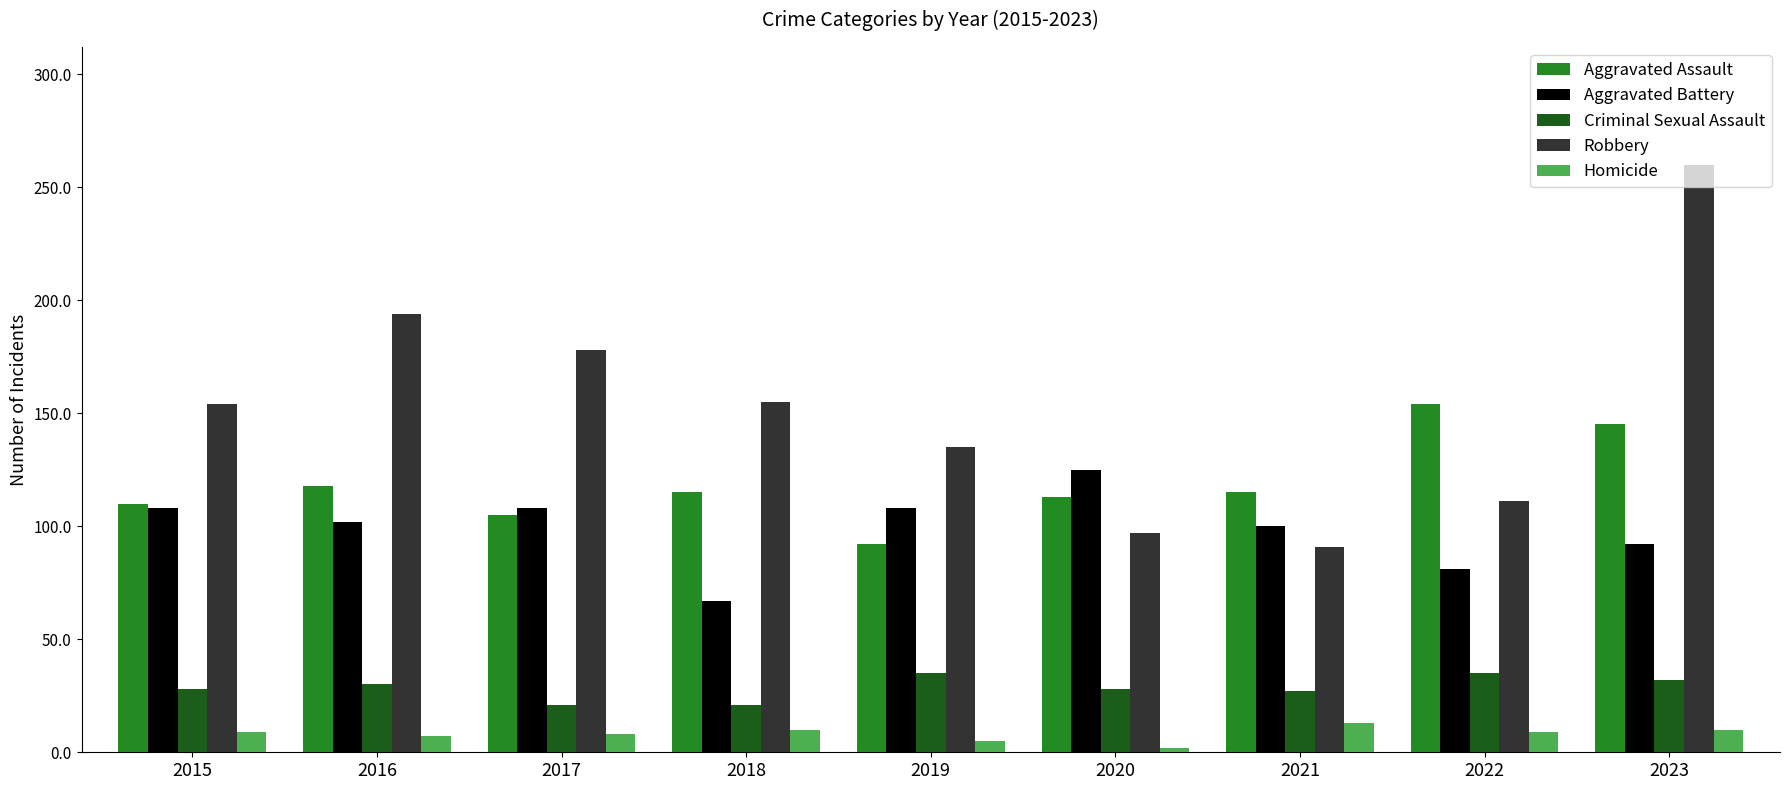

What is the lowest value of the Aggravated Battery series?

67